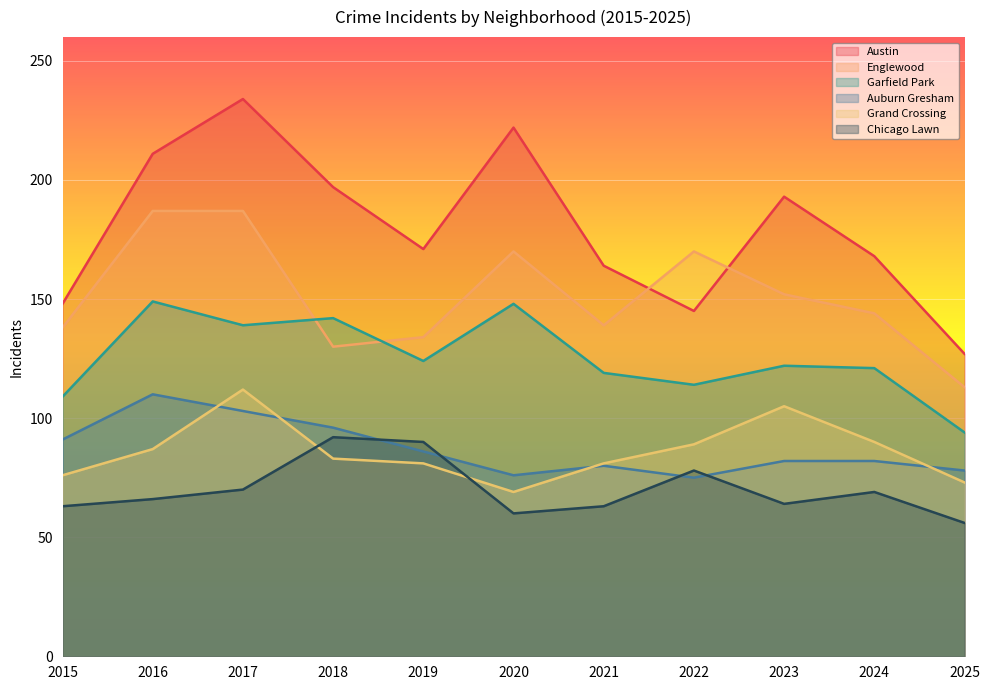

What is the average value of the Austin series?

180